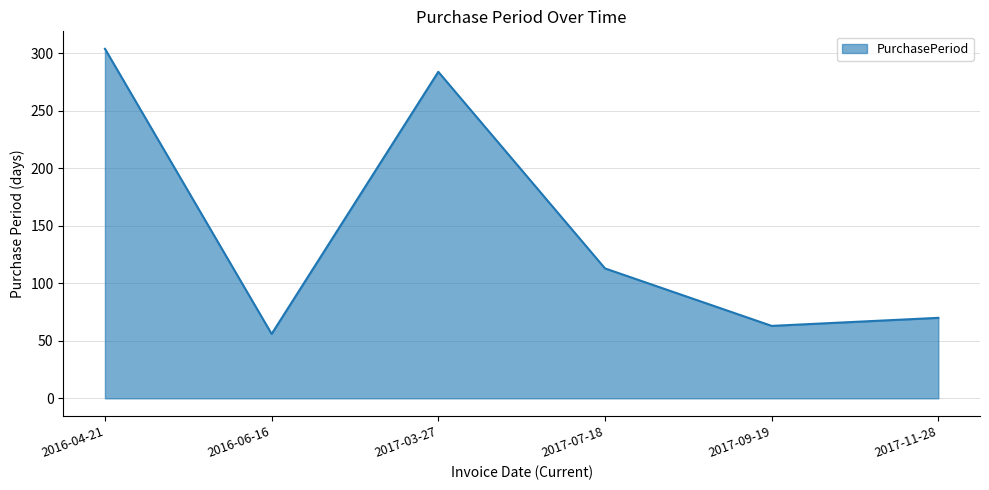

At which category does the data reach its first local peak?

2017-03-27